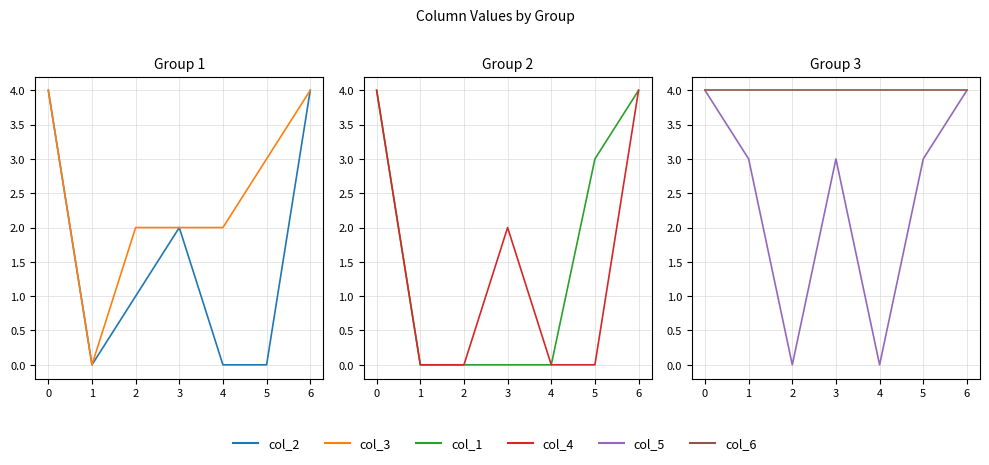

True or false: col_5 and col_6 intersect in this chart.

False